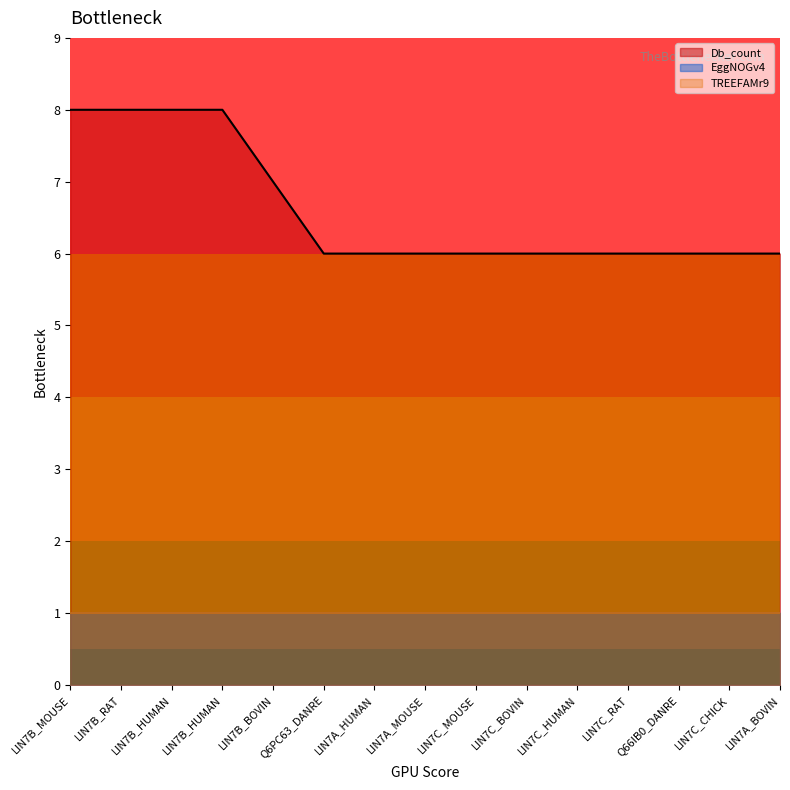

The TREEFAMr9 series shows 1 at LIN7B_MOUSE. True or false?

False